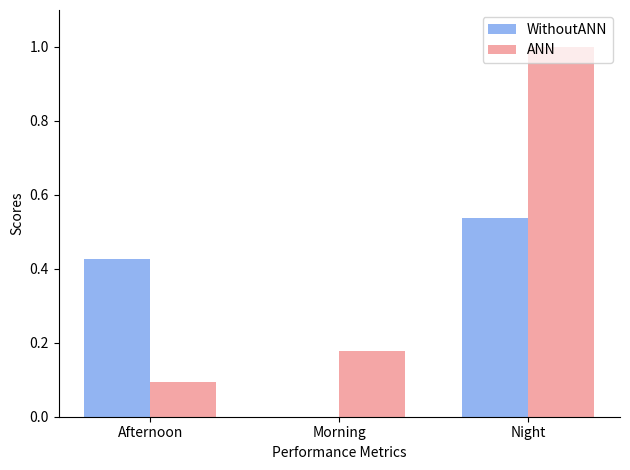

Which series has the widest spread of values?

ANN